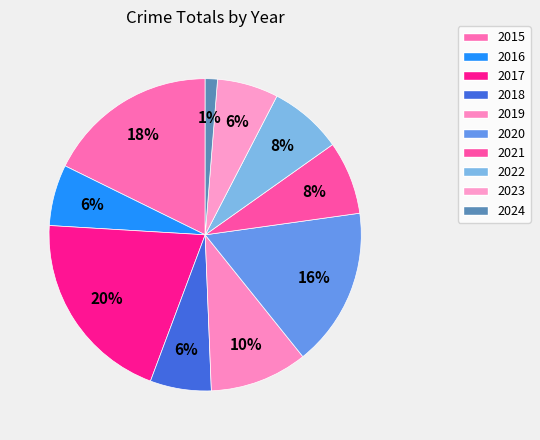

How many slices are in this pie chart?

10